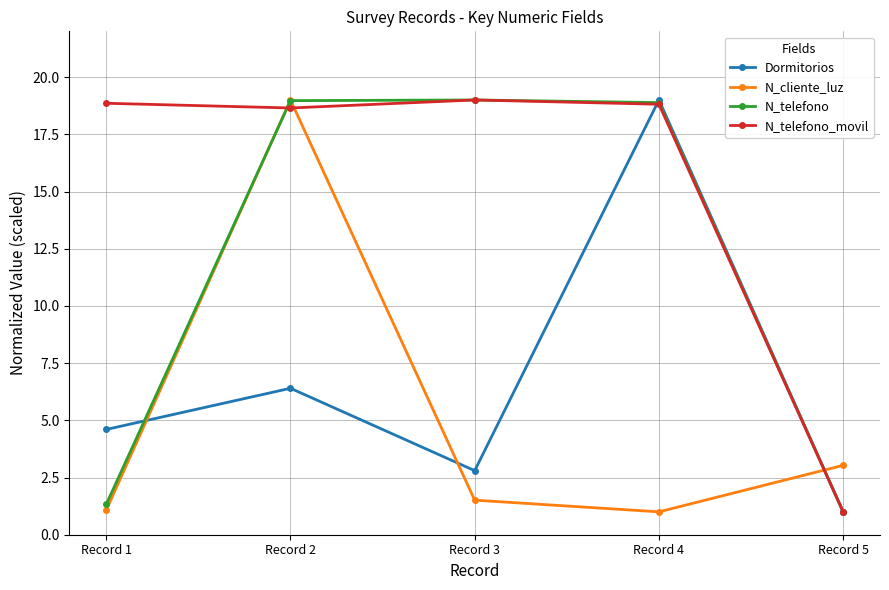

Count the number of categories in the chart.

5